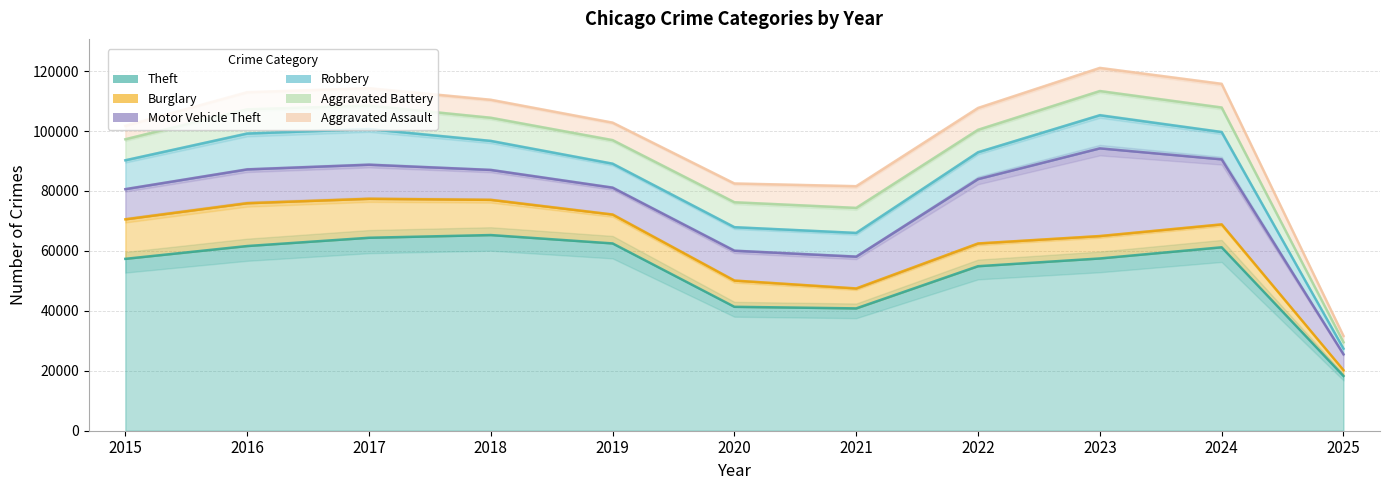

Does the chart display data point markers on the line(s)?

No